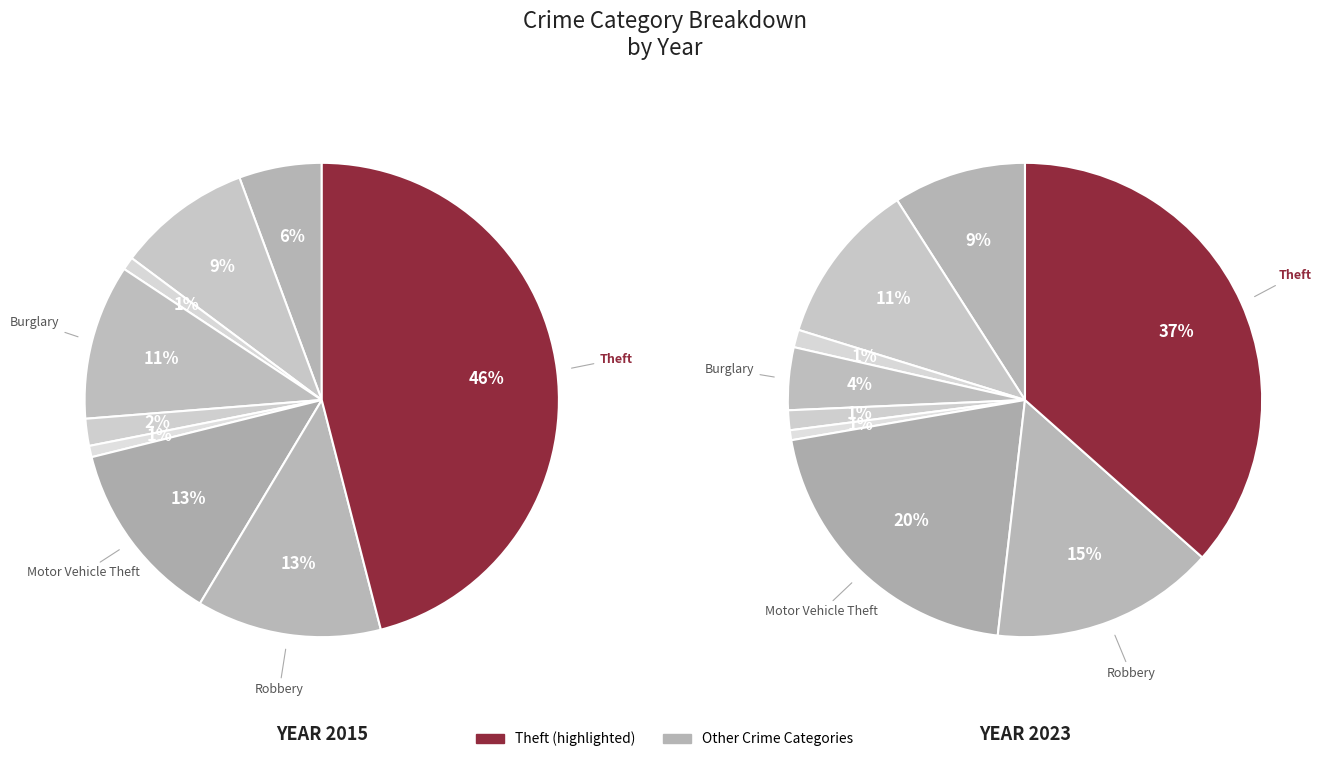

Rank the series by their maximum value, from lowest to highest.

2023, 2015